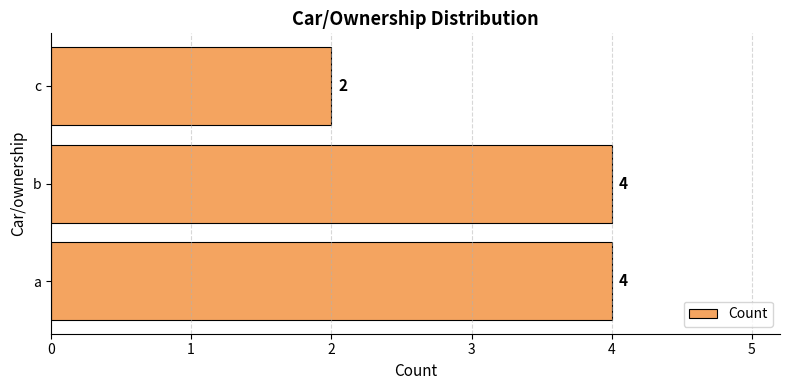

True or false: the data shows 1 at c.

False